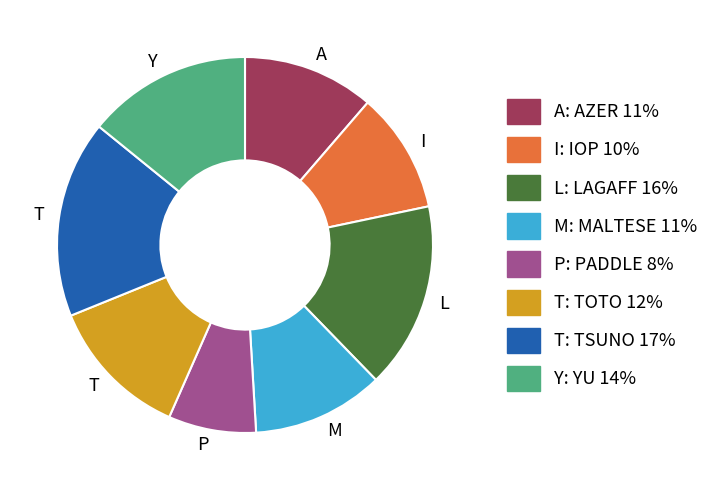

Does any single category account for the majority?

No